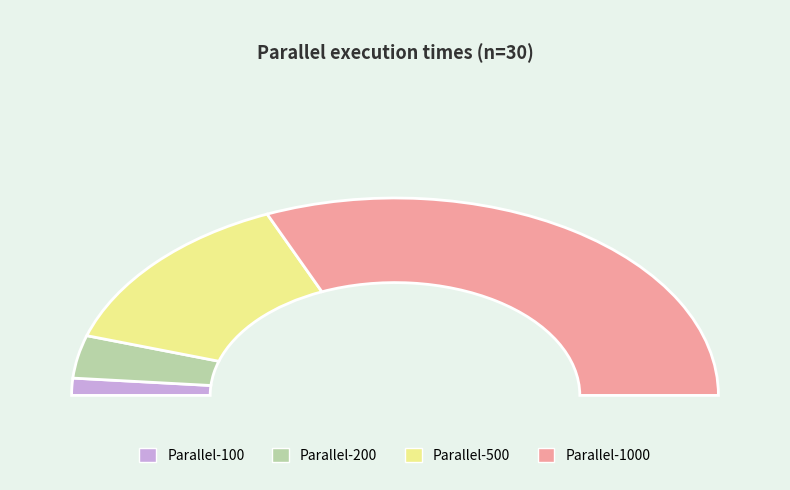

Count the number of slices in the pie.

4